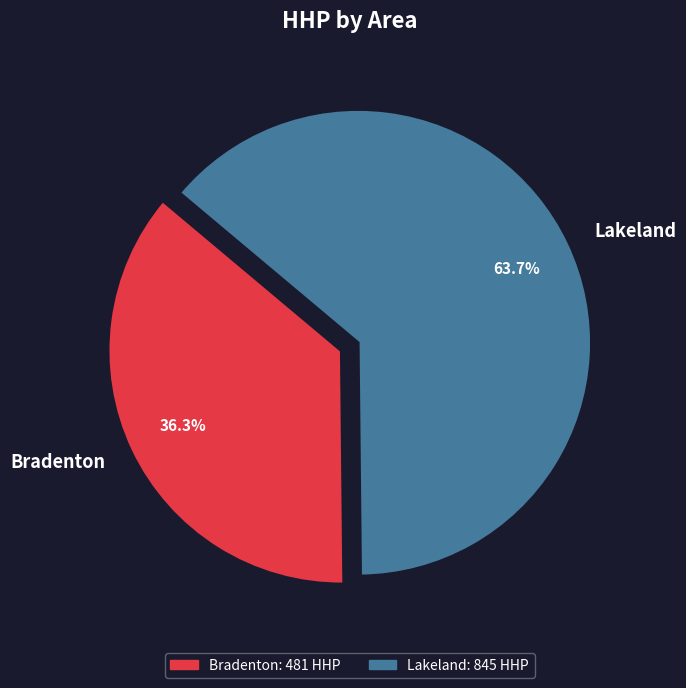

Is Lakeland the majority of the pie?

Yes